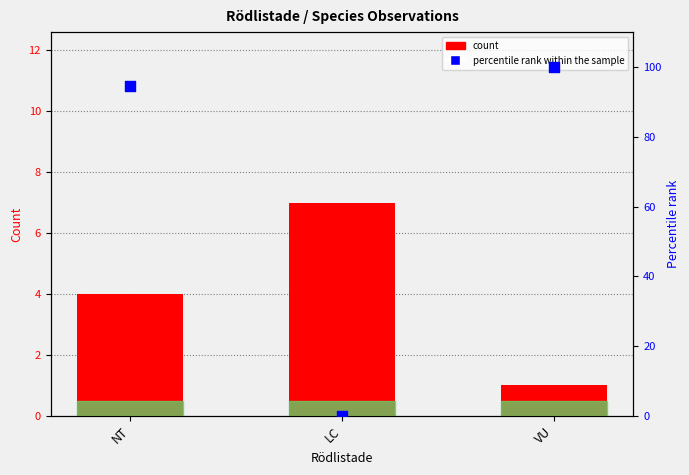

What is the total value across all series at NT?

98.5